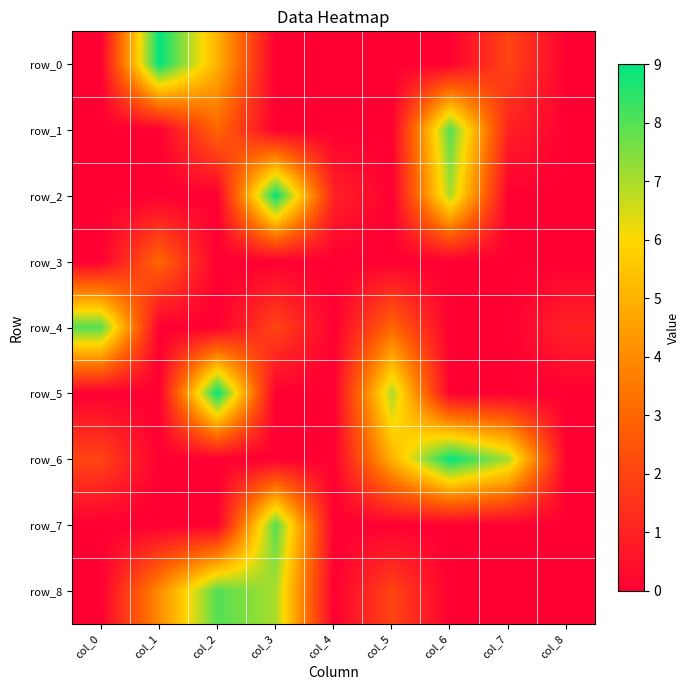

What is the difference between the maximum and minimum values in the row_6 series?

9